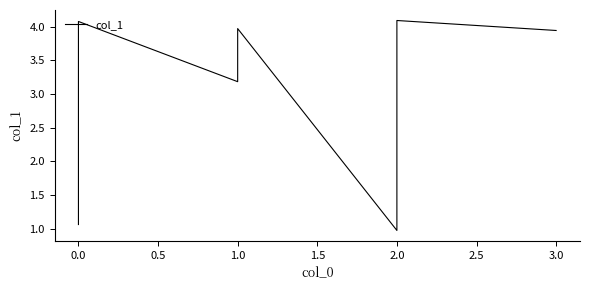

What is the value of the 3rd point from the left?

4.1